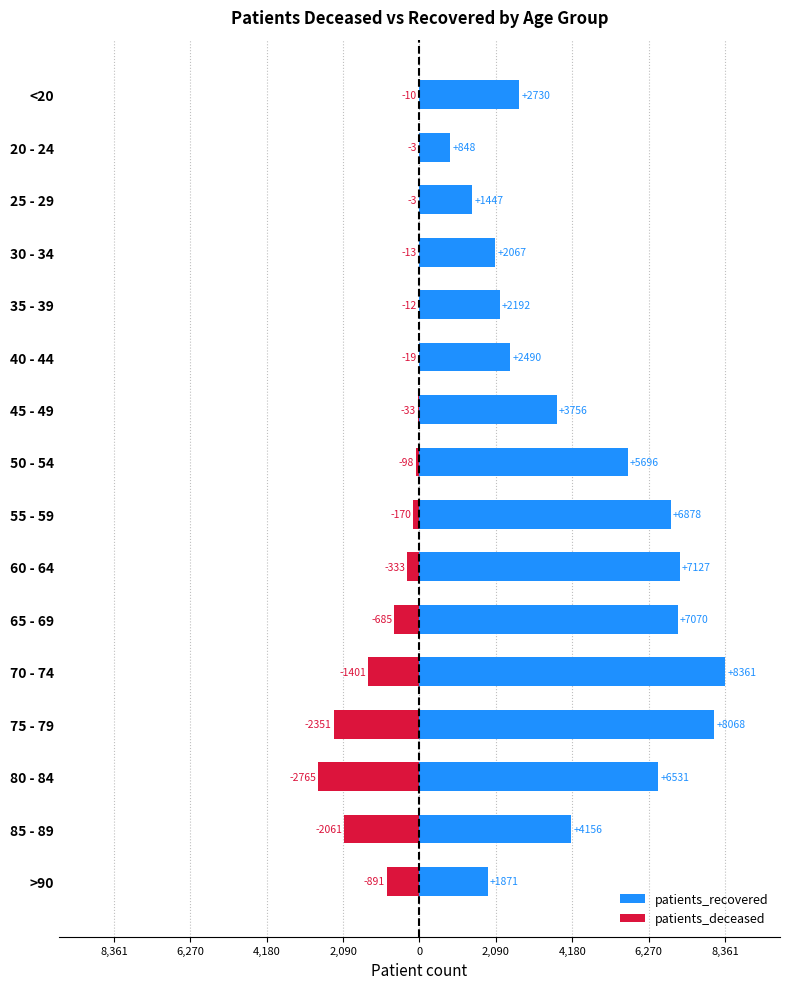

Read the patients_recovered value at 30 - 34, to the nearest 10.

2070